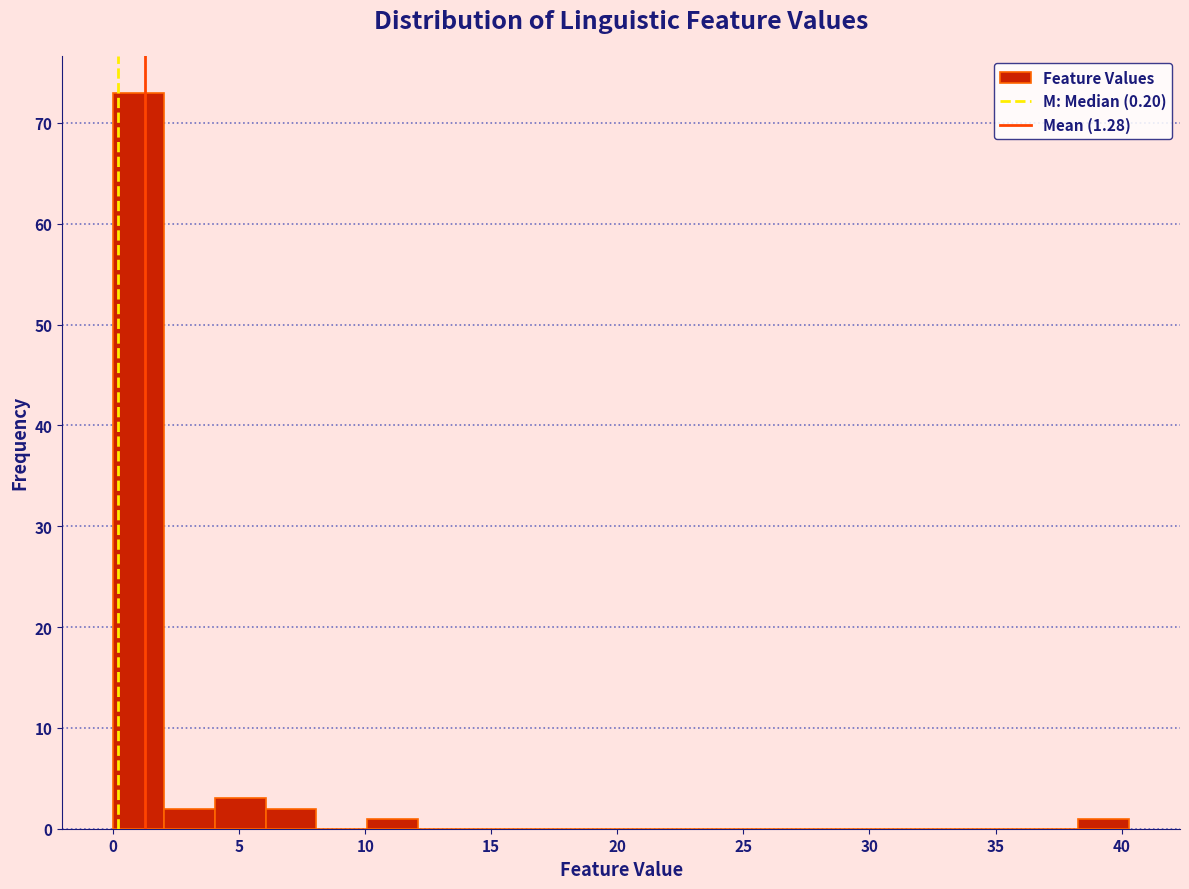

Reading left to right, transcribe this chart: for each bar, give the range it covers on the x-axis and its height. Neither the bar edges nor the heights are printed on the chart, so give them approximately, as read against the axes.

0.0 to 2.0: 73
2.0 to 4.0: 2
4.0 to 6.0: 3
6.0 to 8.0: 2
8.0 to 10.0: 0
10.0 to 12.0: 1
12.0 to 14.0: 0
14.0 to 16.0: 0
16.0 to 18.0: 0
18.0 to 20.0: 0
20.0 to 22.0: 0
22.0 to 24.0: 0
24.0 to 26.0: 0
26.0 to 28.0: 0
28.0 to 30.0: 0
30.0 to 32.0: 0
32.0 to 34.5: 0
34.5 to 36.5: 0
36.5 to 38.5: 0
38.5 to 40.5: 1